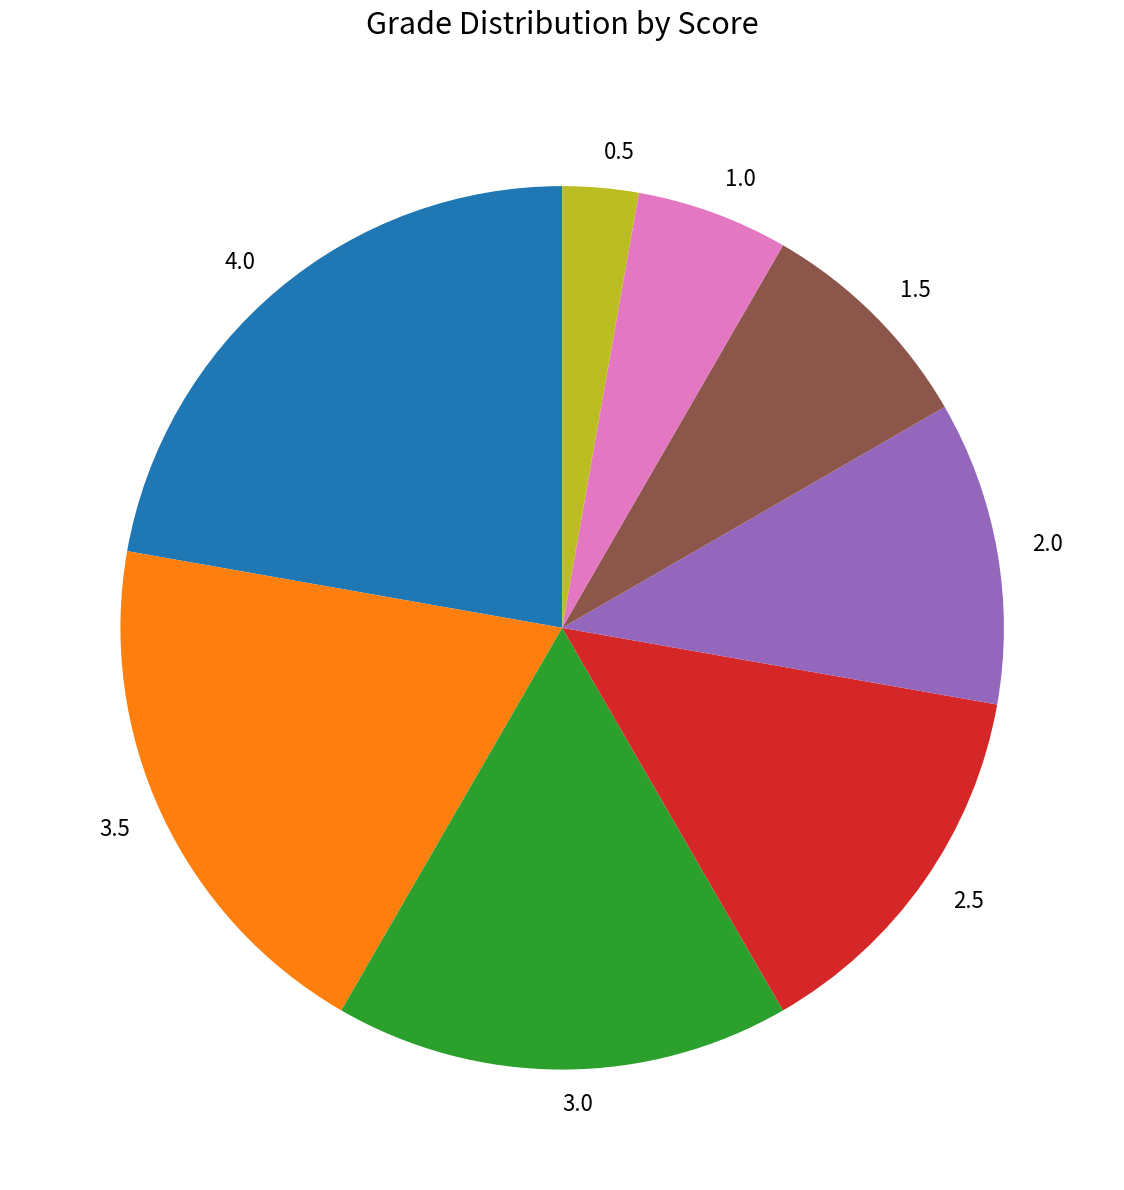

Is there any slice that represents more than half of the pie?

No